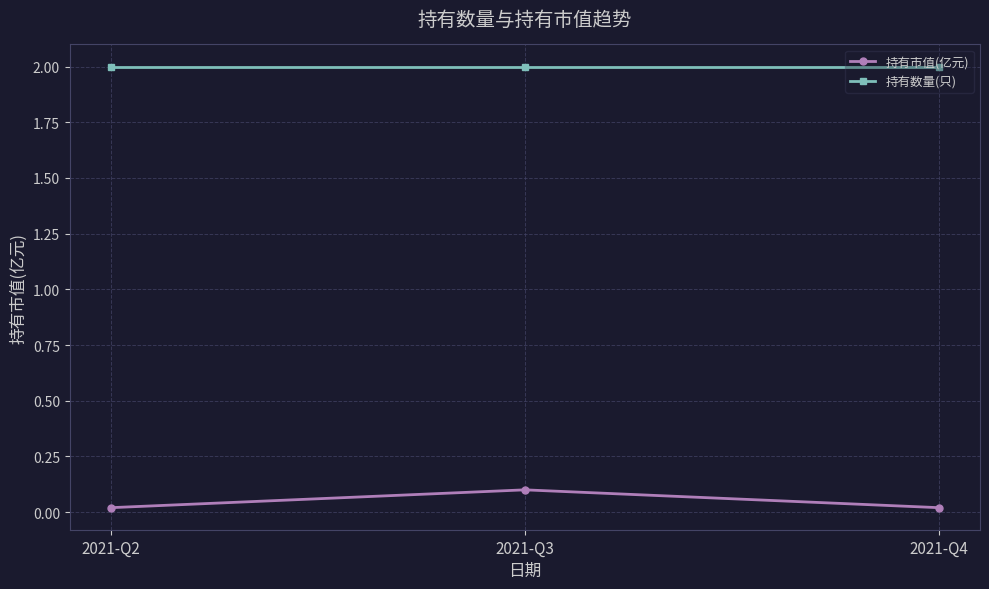

At how many categories does at least one series exceed 1?

3